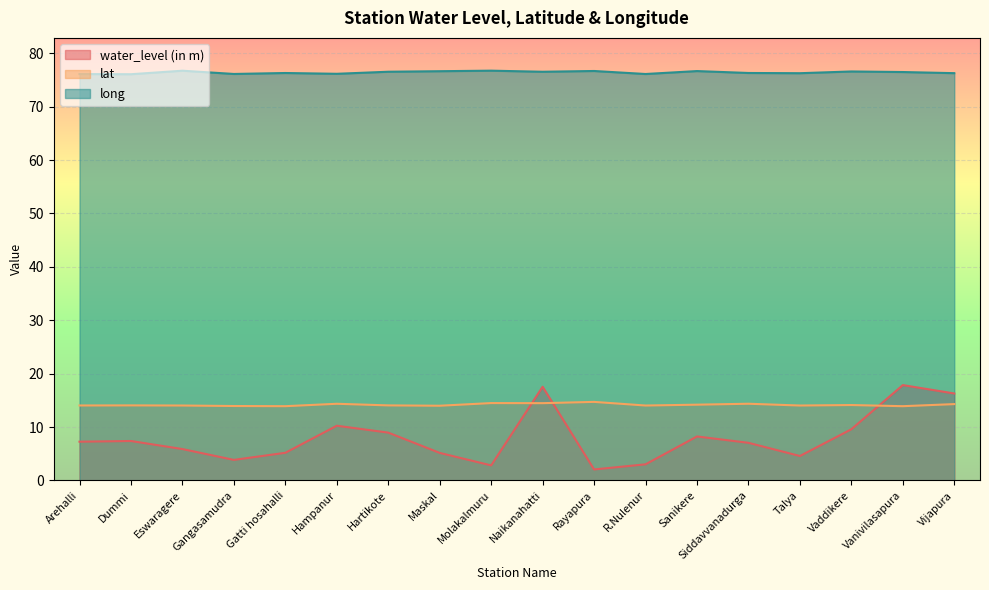

At how many categories does at least one series exceed 76?

18